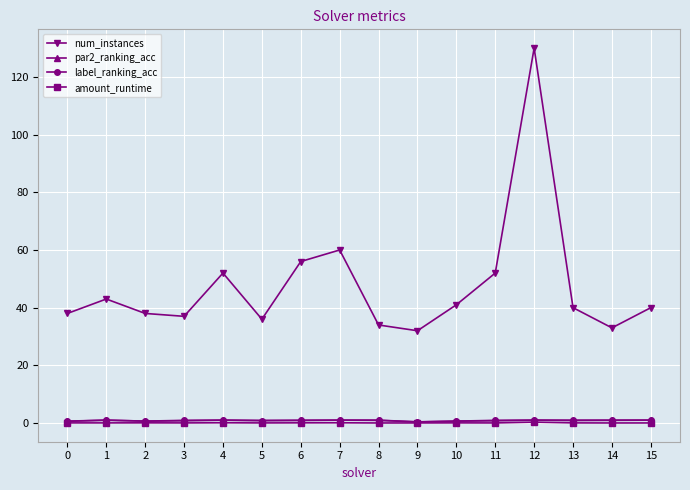

True or false: num_instances has more than 2 interior local peaks.

True